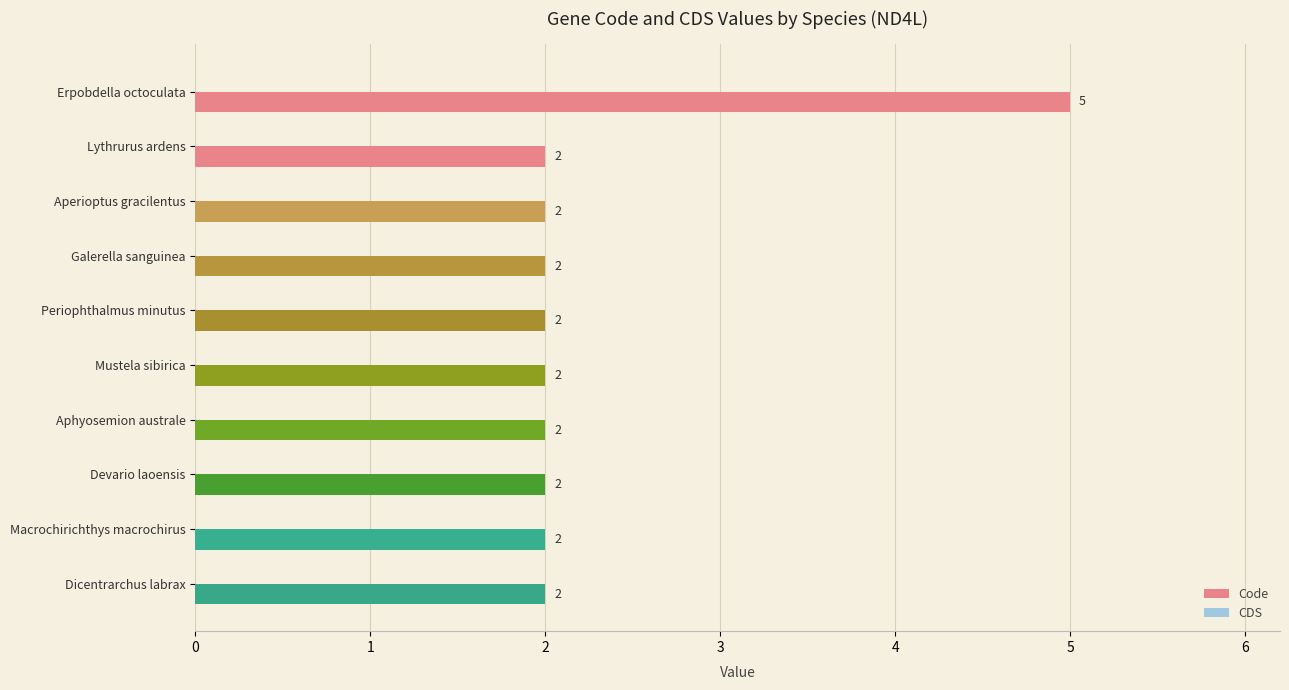

How many values are between 2 and 3?

9